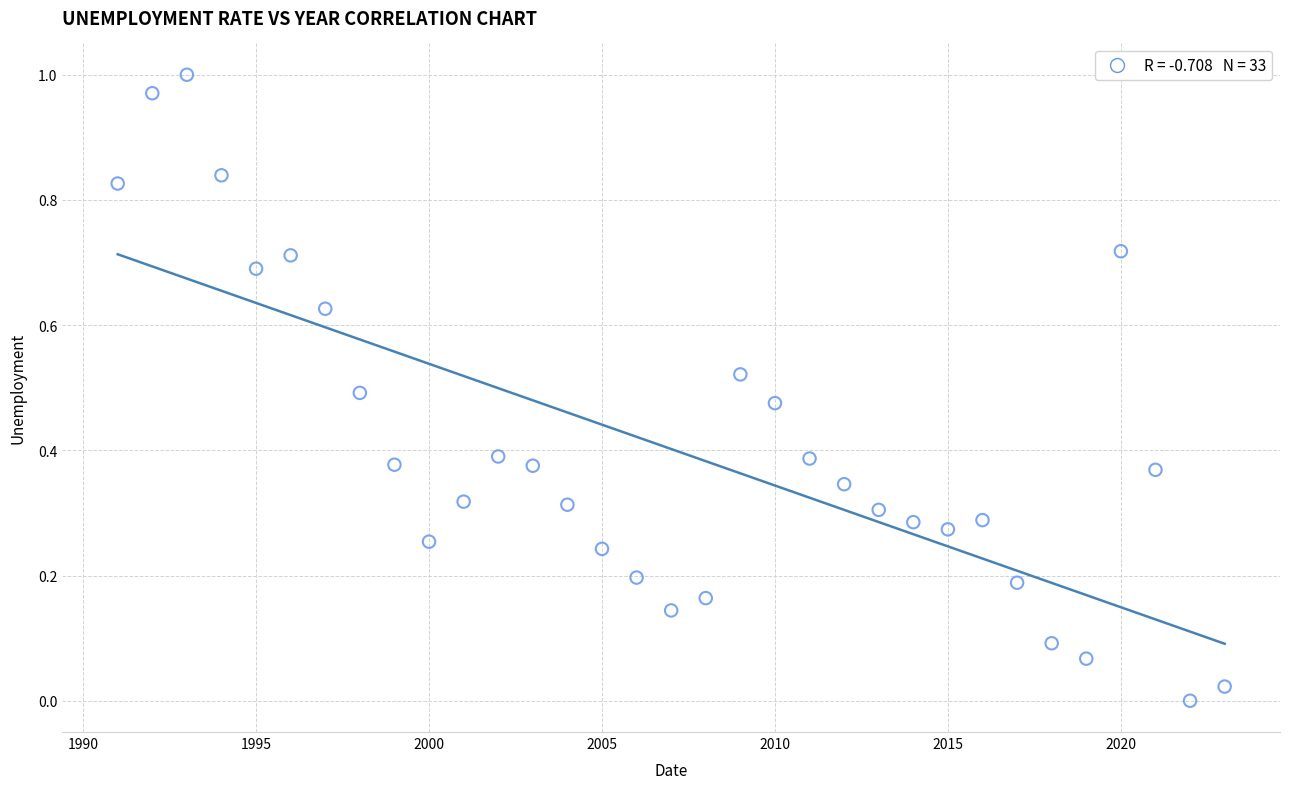

What is the range of X values (max minus min)?

32.0